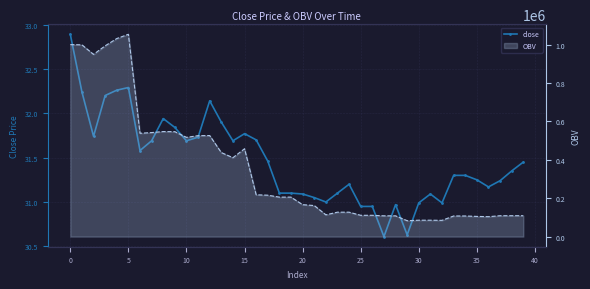

What is the difference between the maximum and minimum values?

2.3